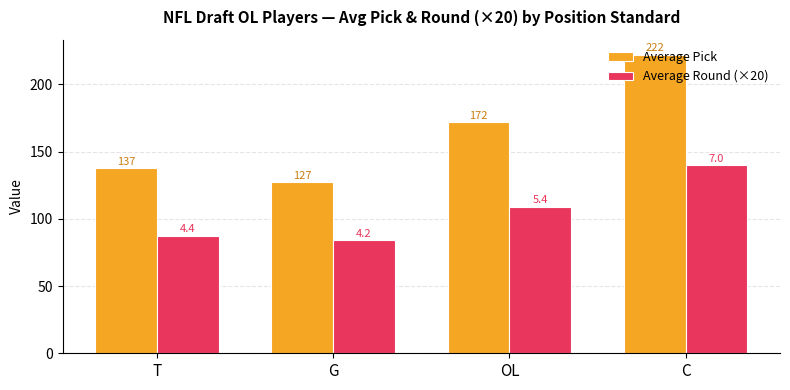

Where is Average Pick nearest to the value 174?

OL